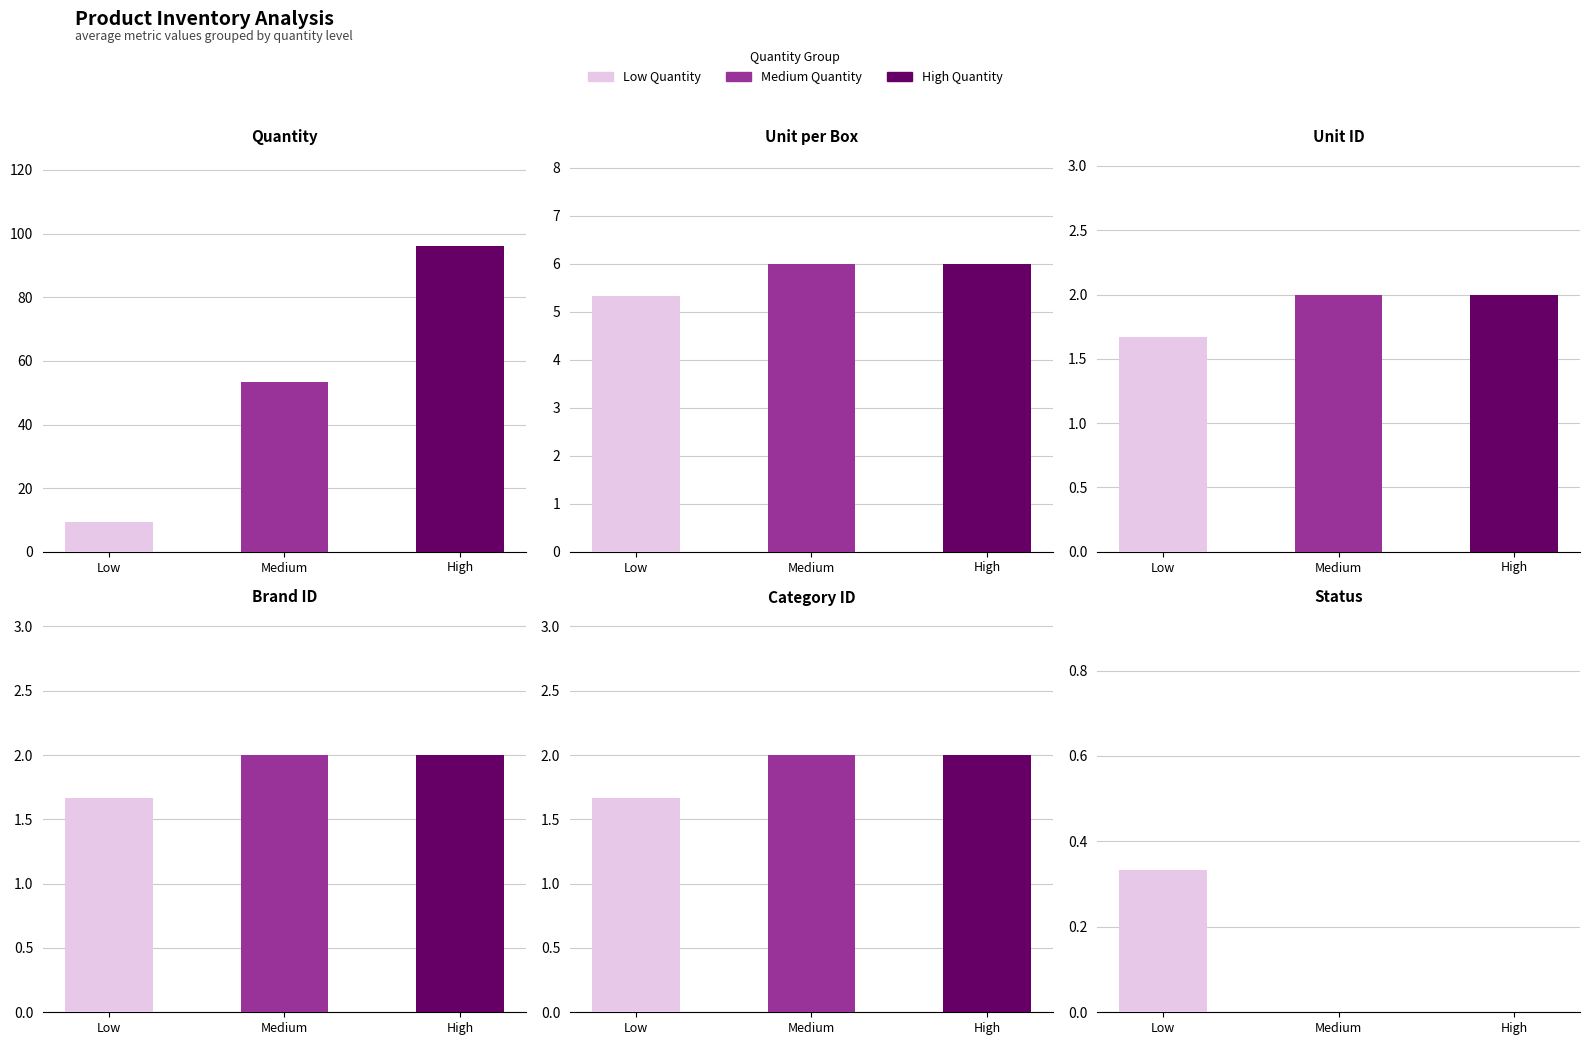

What is the value of the Unit_per_box bar at the 1st from the left?

5.3